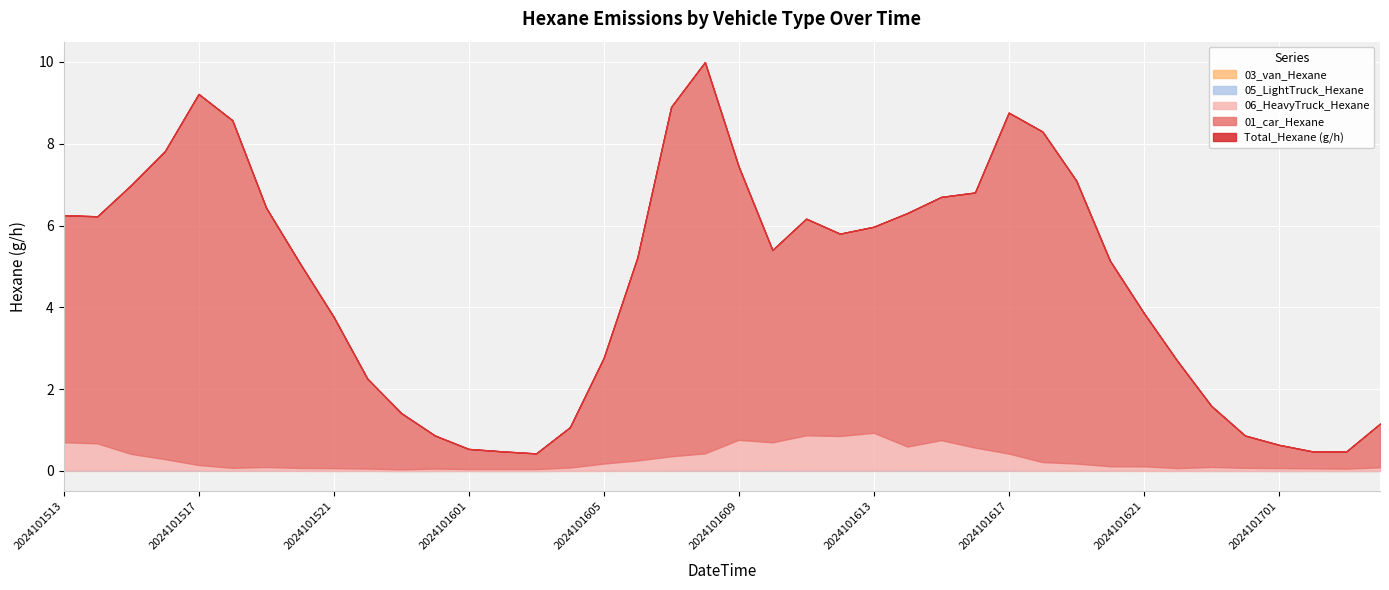

At which label does 05_LightTruck_Hexane reach its minimum?

2024101523